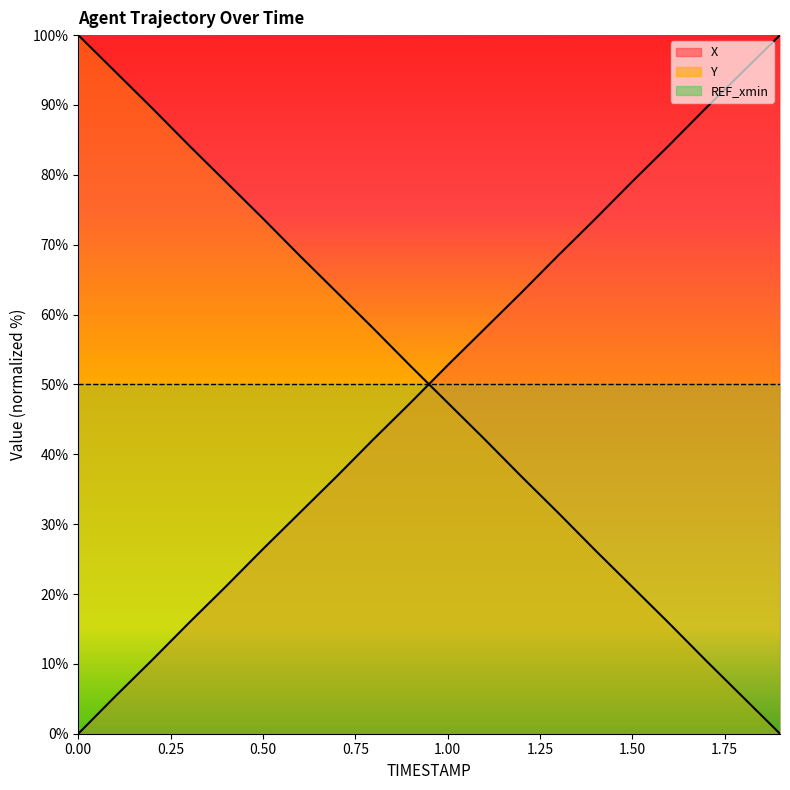

What is the label of the 14th point from the right?

0.6